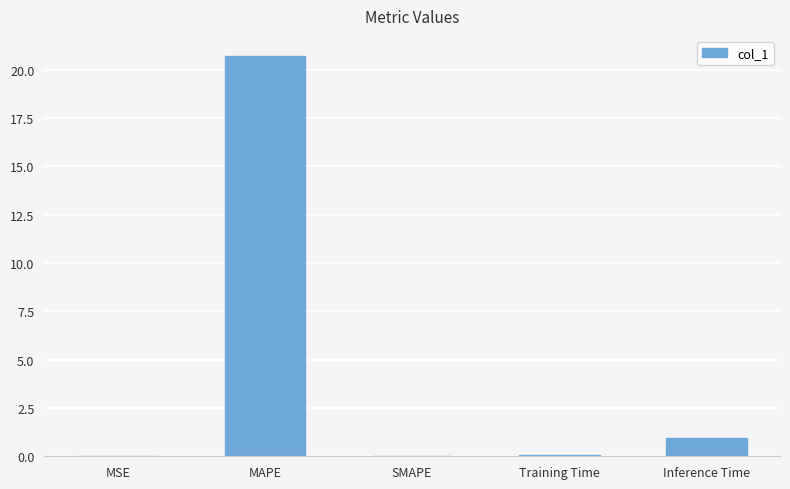

What is the maximum value shown in the chart?

20.7